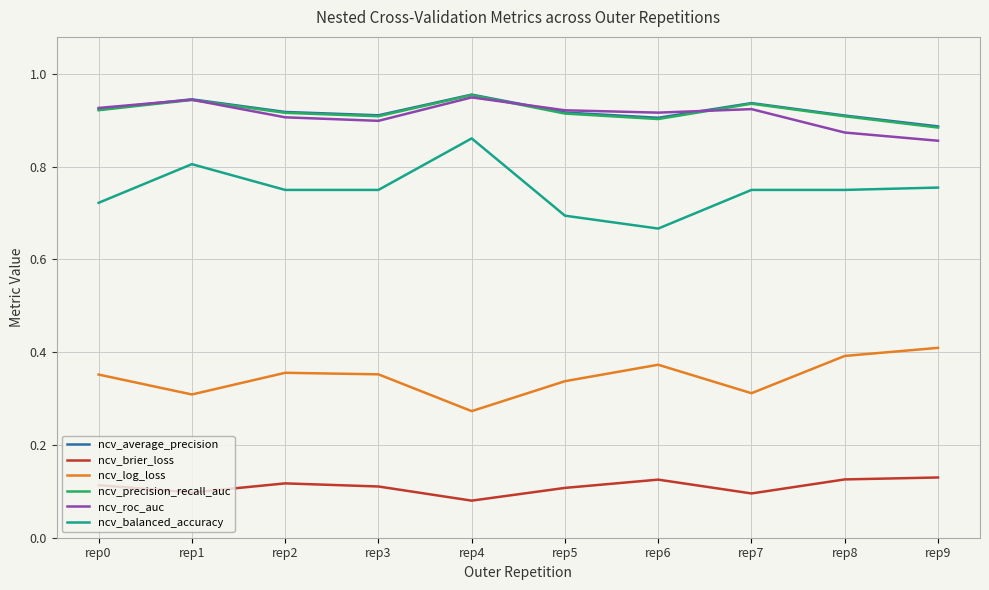

How many ncv_average_precision values are between 0 and 1?

10